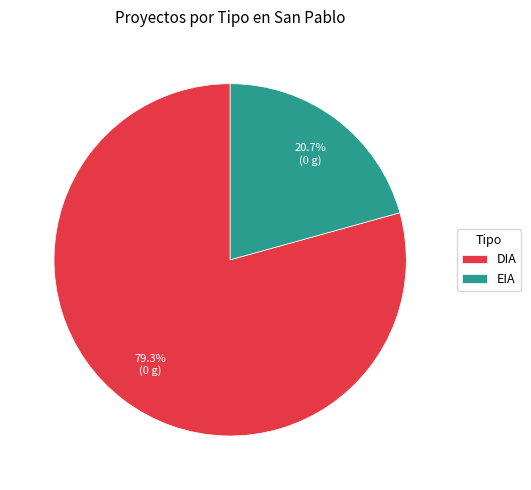

Combined, do EIA and DIA account for over 50%?

Yes